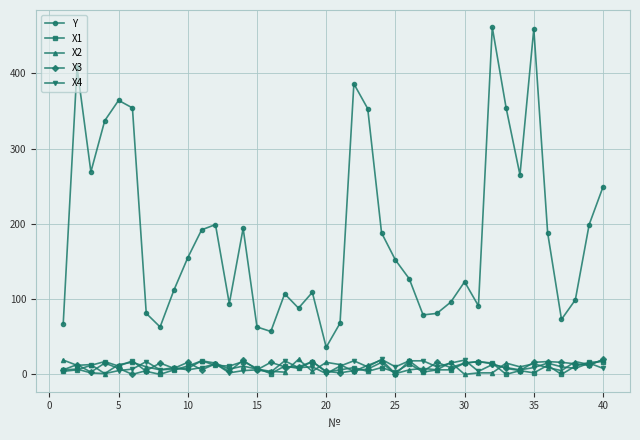

True or false: Y and X2 cross at least once.

False